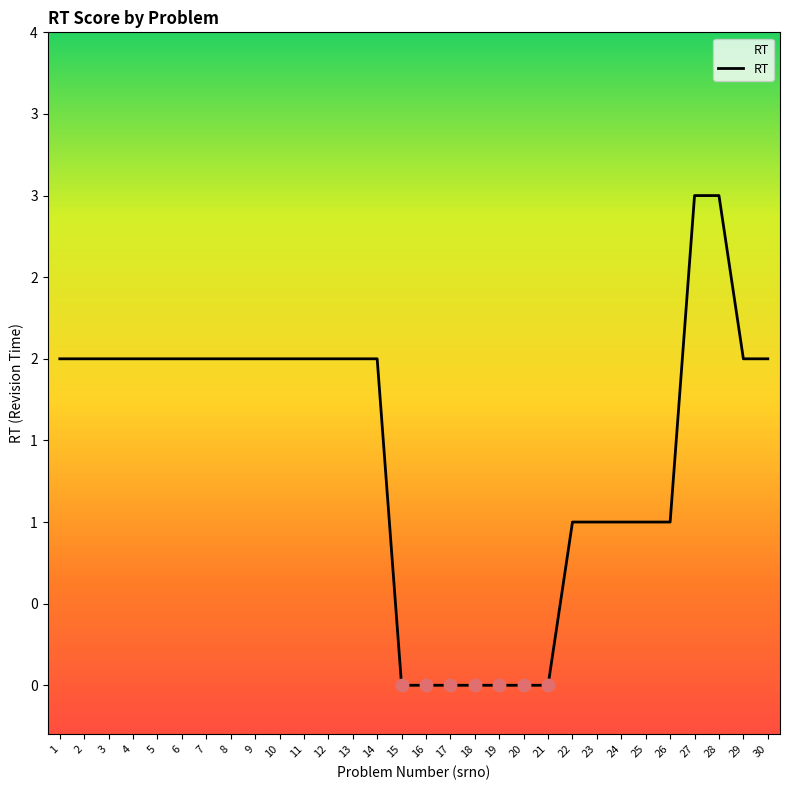

Between 7 and 25, which is larger?

7